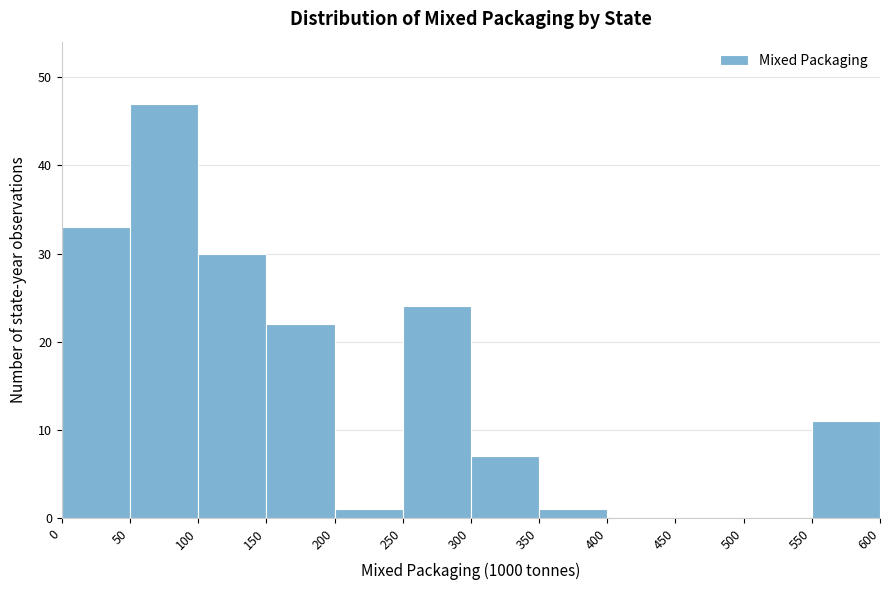

Reading left to right, transcribe this chart: for each bar, give the range it covers on the x-axis and its height. The values are not printed on the chart, so give them approximately, as read against the axis.

0 to 50: 33
50 to 100: 47
100 to 150: 30
150 to 200: 22
200 to 250: 1
250 to 300: 24
300 to 350: 7
350 to 400: 1
400 to 450: 0
450 to 500: 0
500 to 550: 0
550 to 600: 11